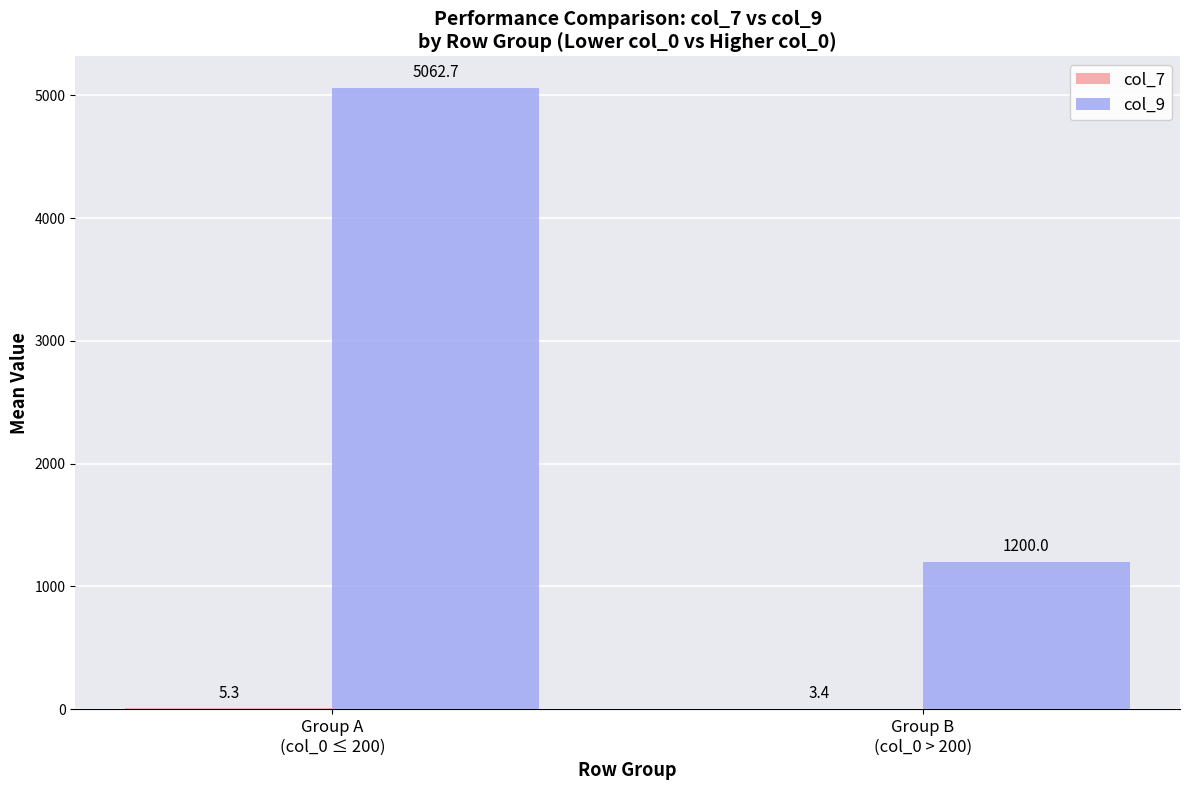

What is the maximum value shown in the chart?

5062.7